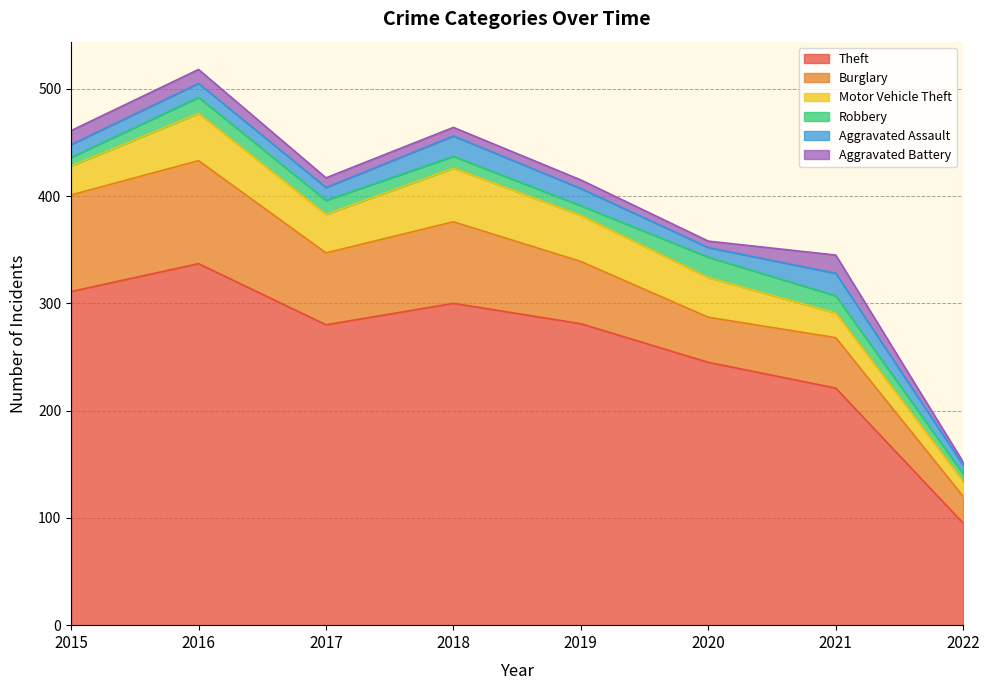

At which category is the sum across all series the highest?

2016